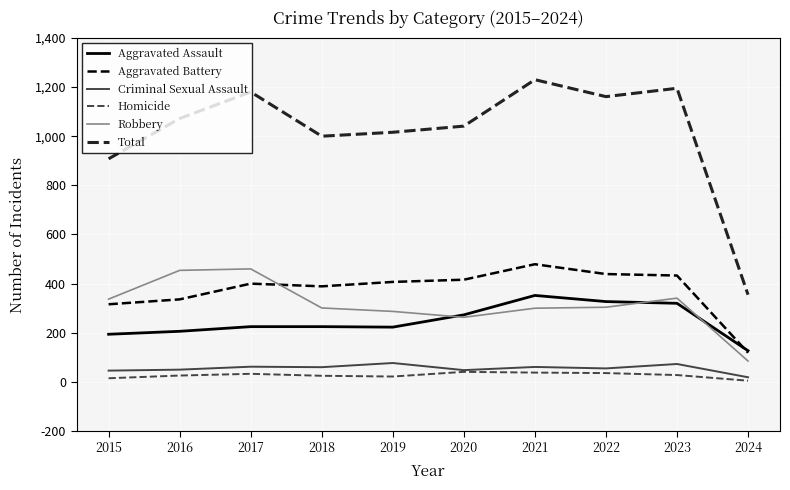

How many lines are shown in the chart?

6